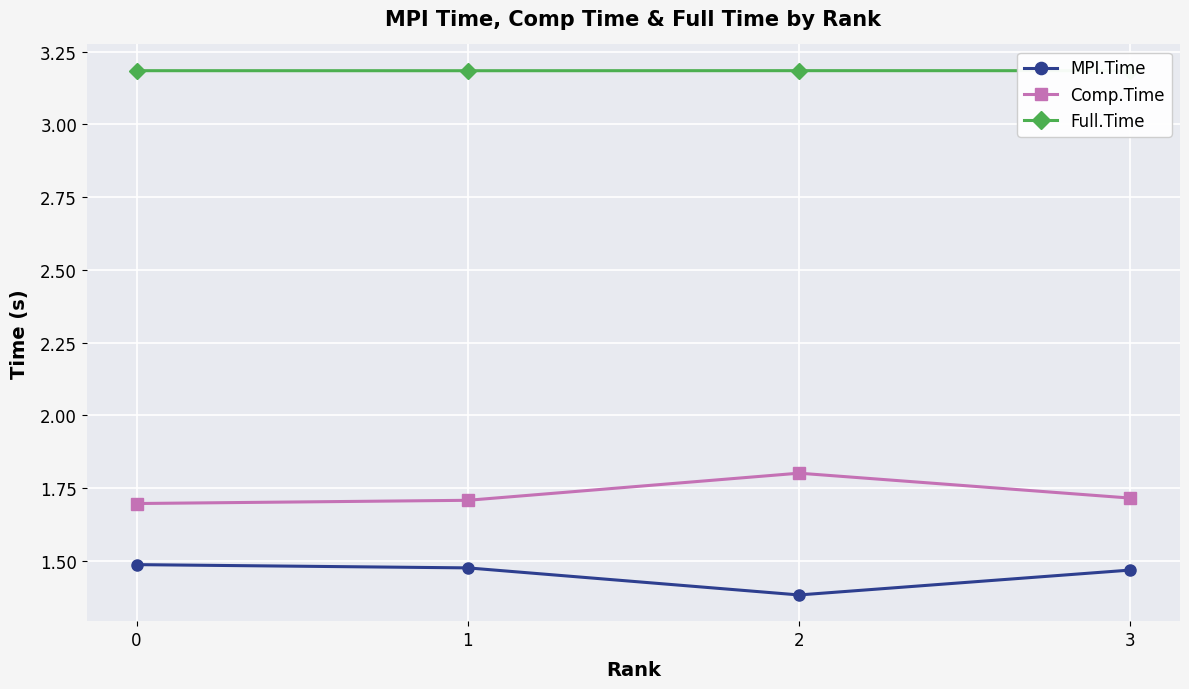

In Comp.Time, how many points are higher than both neighbors (excluding endpoints)?

1